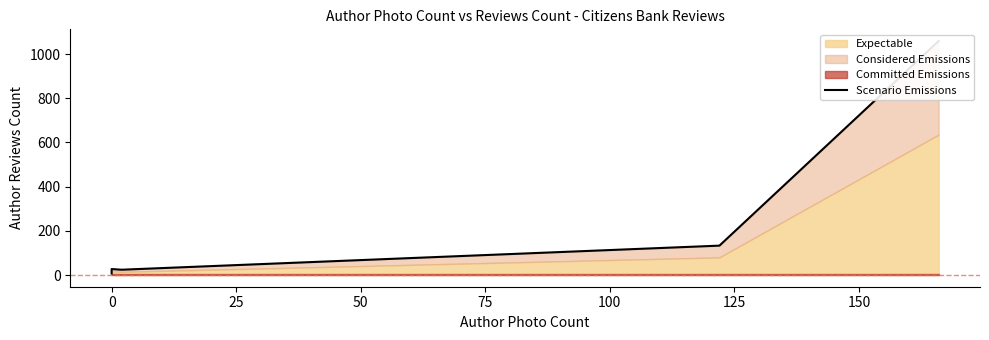

How many values exceed 27?

2